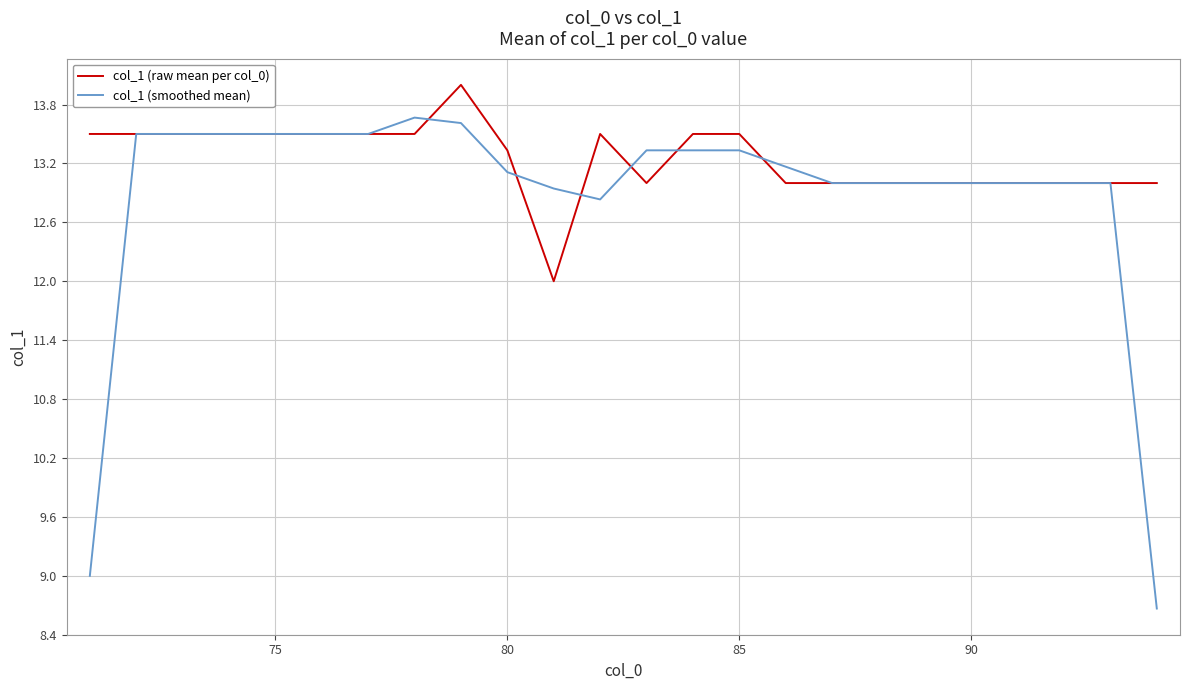

Rank the series by their average value, from highest to lowest.

col_1 (raw mean per col_0), col_1 (smoothed mean)